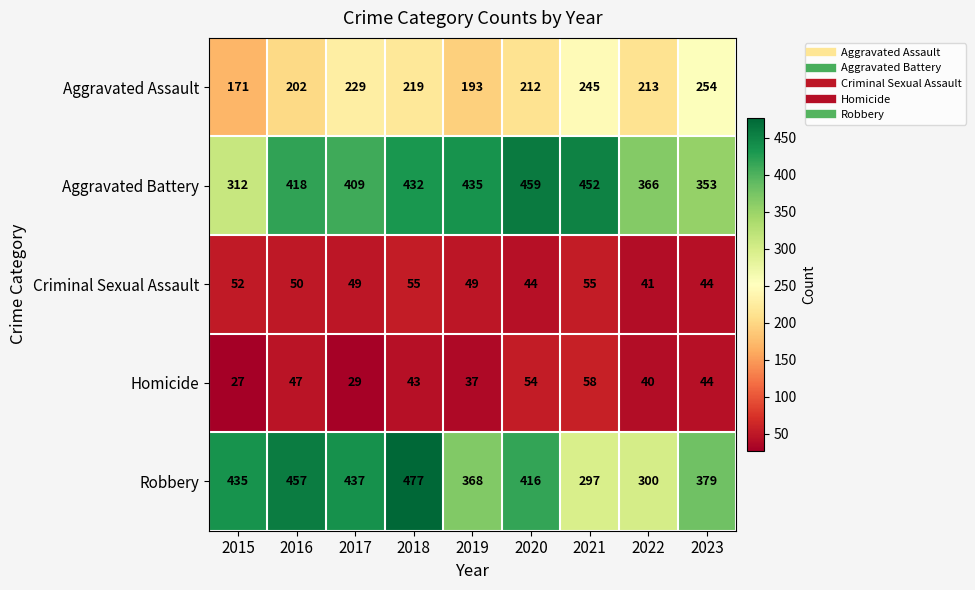

What is the difference between the Aggravated Battery values at 2023 and 2016?

65